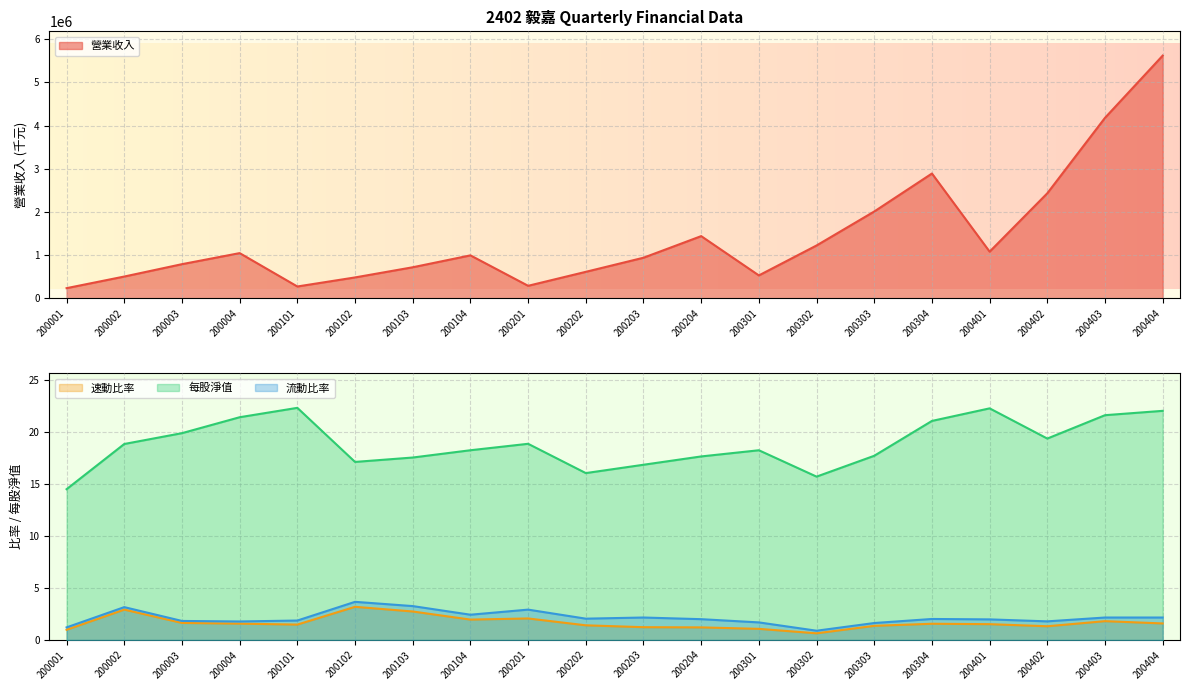

Reading left to right, list all the values displayed in this chart.

營業收入: 200001=234156.0	200002=503361.0	200003=789769.0	200004=1045606.0	200101=272815.0	200102=482477.0	200103=717978.0	200104=993479.0	200201=288694.0	200202=612221.0	200203=938929.0	200204=1439215.0	200301=529241.0	200302=1222801.0	200303=2009531.0	200304=2889044.0	200401=1079700.0	200402=2431934.0	200403=4179131.0	200404=5619850.0
速動比率: 200001=1.0	200002=2.9	200003=1.6	200004=1.6	200101=1.5	200102=3.2	200103=2.7	200104=2.0	200201=2.1	200202=1.4	200203=1.2	200204=1.2	200301=1.1	200302=0.6	200303=1.4	200304=1.6	200401=1.5	200402=1.3	200403=1.8	200404=1.6
每股淨值: 200001=14.5	200002=18.9	200003=19.9	200004=21.4	200101=22.3	200102=17.1	200103=17.6	200104=18.3	200201=18.9	200202=16.1	200203=16.9	200204=17.7	200301=18.3	200302=15.7	200303=17.7	200304=21.1	200401=22.3	200402=19.4	200403=21.6	200404=22.1
流動比率: 200001=1.2	200002=3.2	200003=1.8	200004=1.8	200101=1.9	200102=3.7	200103=3.3	200104=2.4	200201=2.9	200202=2.0	200203=2.2	200204=2.0	200301=1.7	200302=0.9	200303=1.6	200304=2.0	200401=2.0	200402=1.8	200403=2.2	200404=2.2